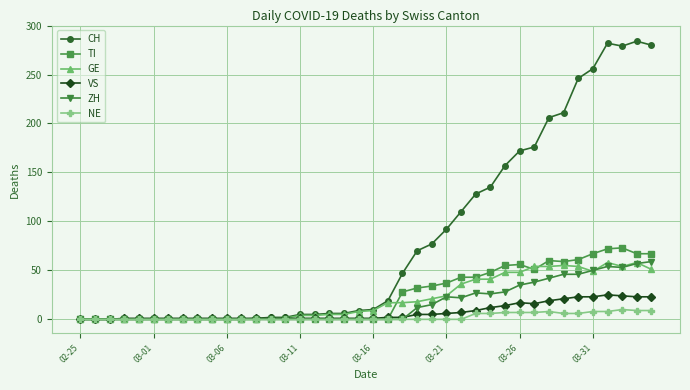

How many NE values are between 0 and 6?

31